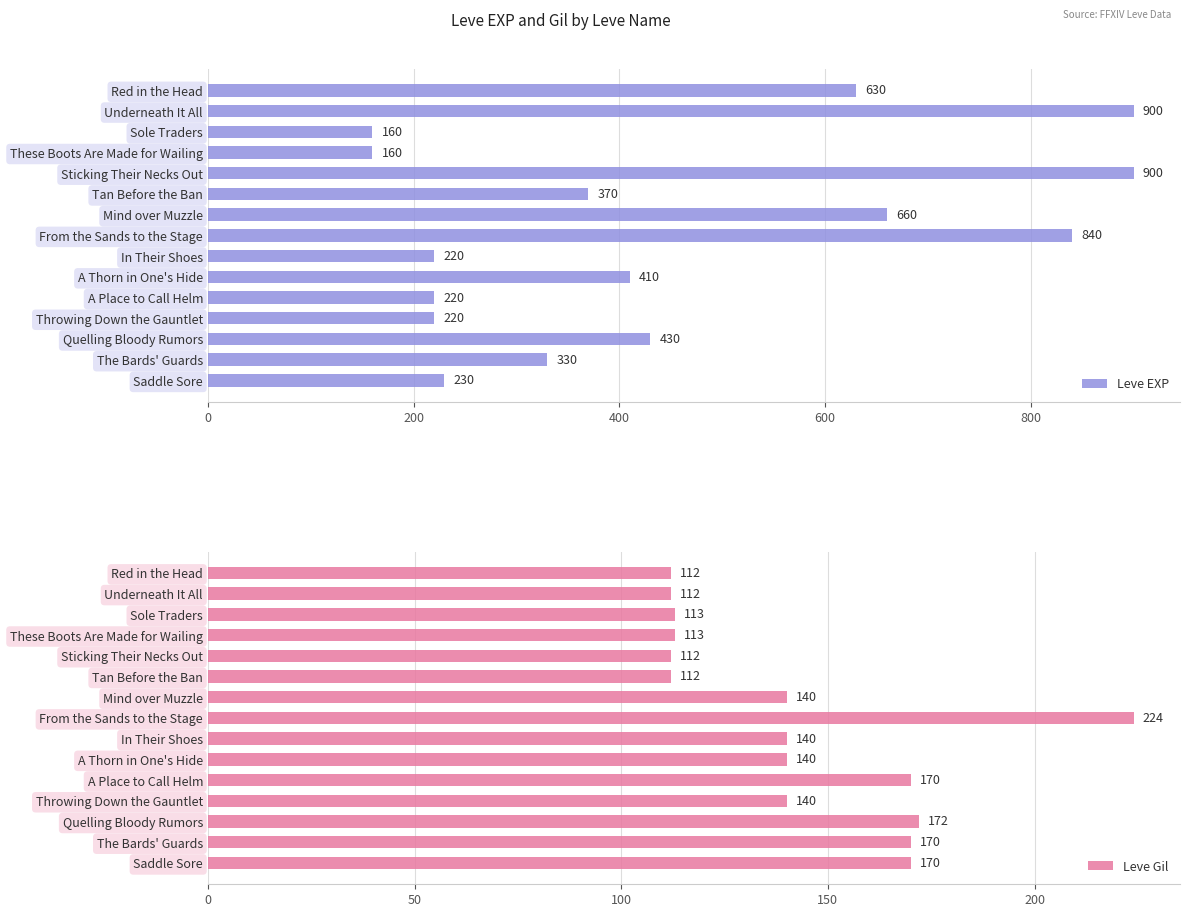

Reading left to right, transcribe all the data shown in this chart.

Leve EXP: 630	900	160	160	900	370	660	840	220	410	220	220	430	330	230
Leve Gil: 112	112	113	113	112	112	140	224	140	140	170	140	172	170	170